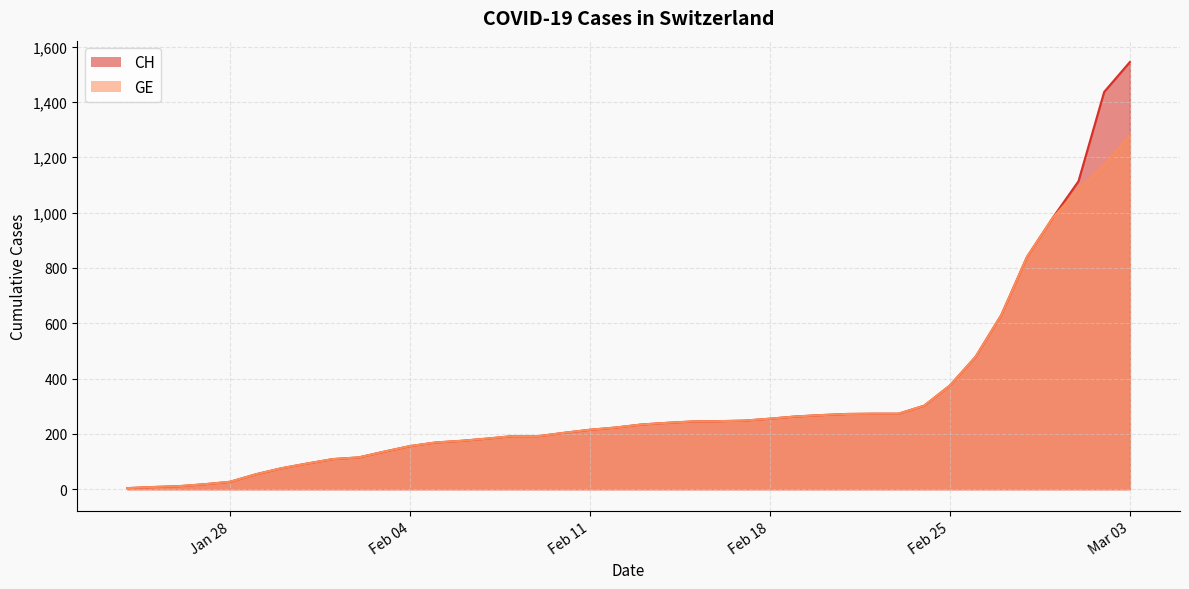

Which series has the widest spread of values?

CH